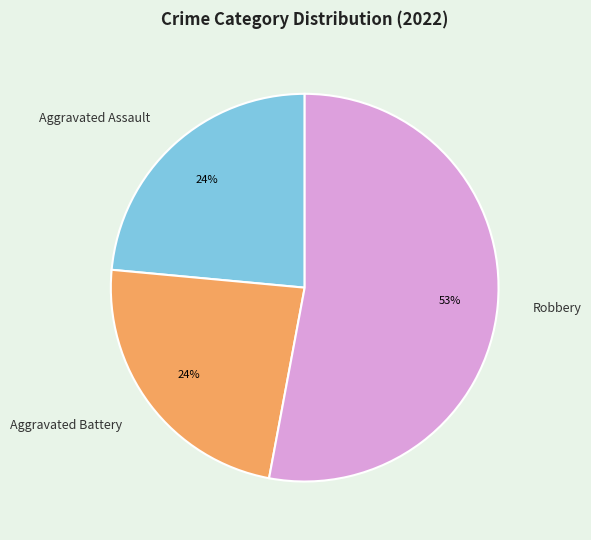

What is the largest slice in the pie chart?

Robbery